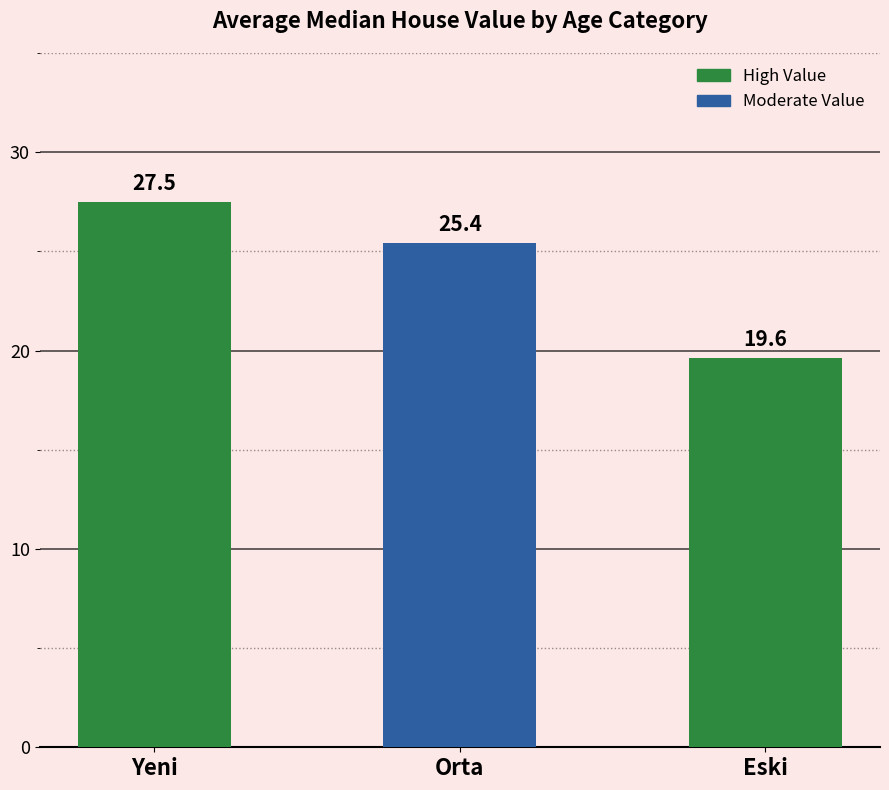

Which label corresponds to the largest value in the chart?

Yeni